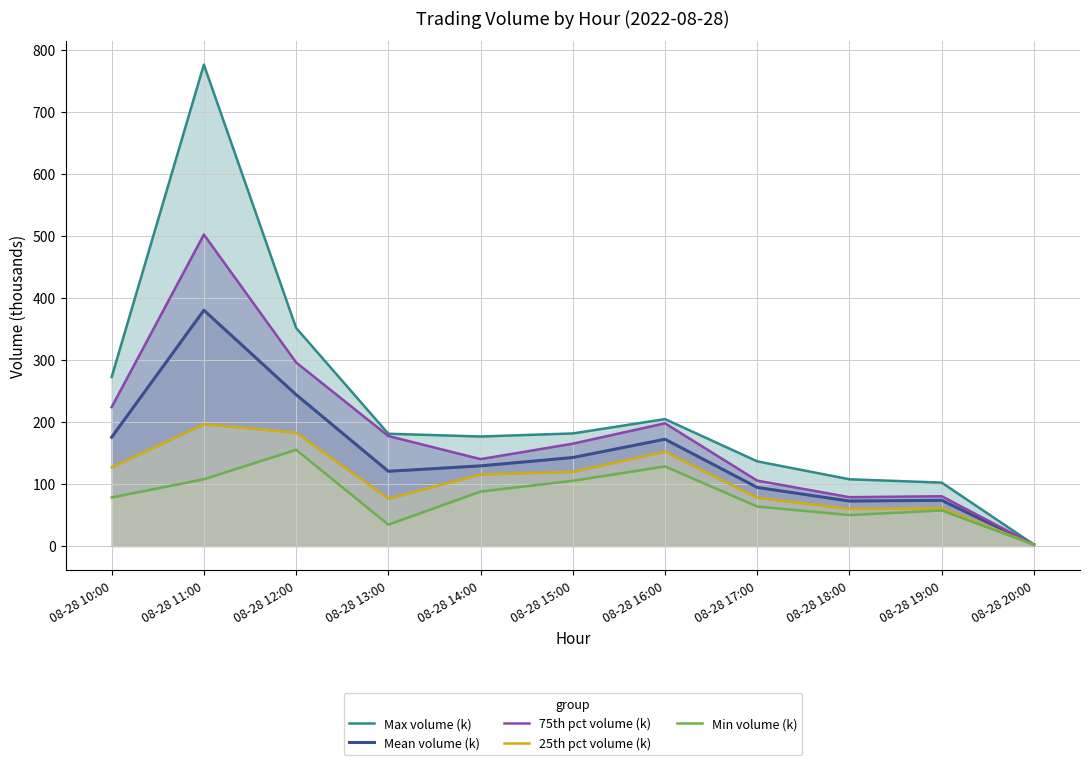

What is the label of the 4th point from the right?

08-28 17:00